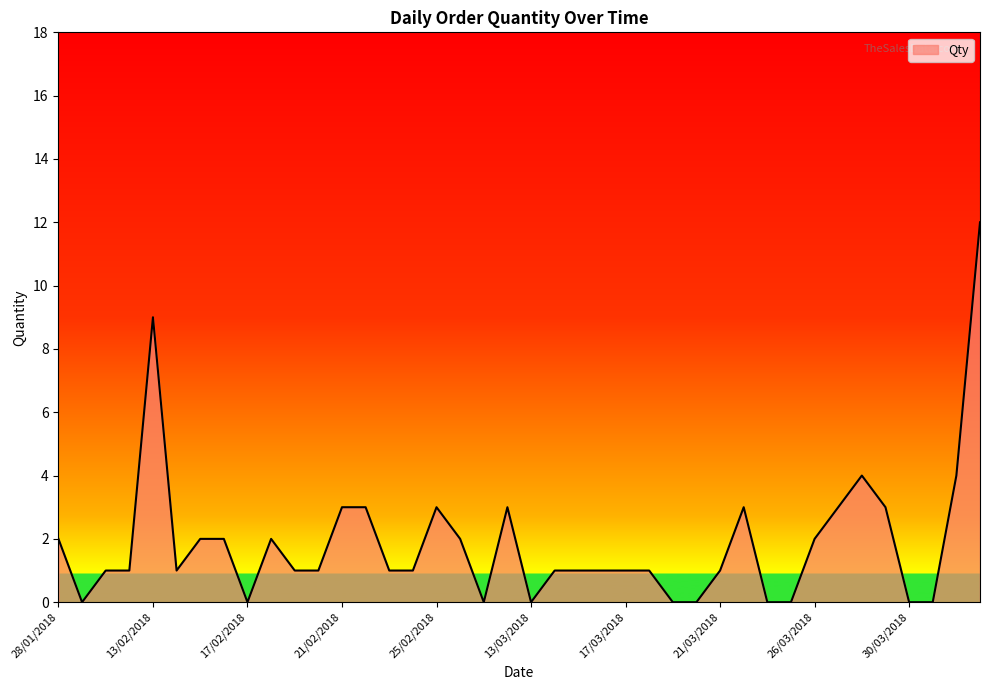

What is the difference between the maximum and minimum values?

12